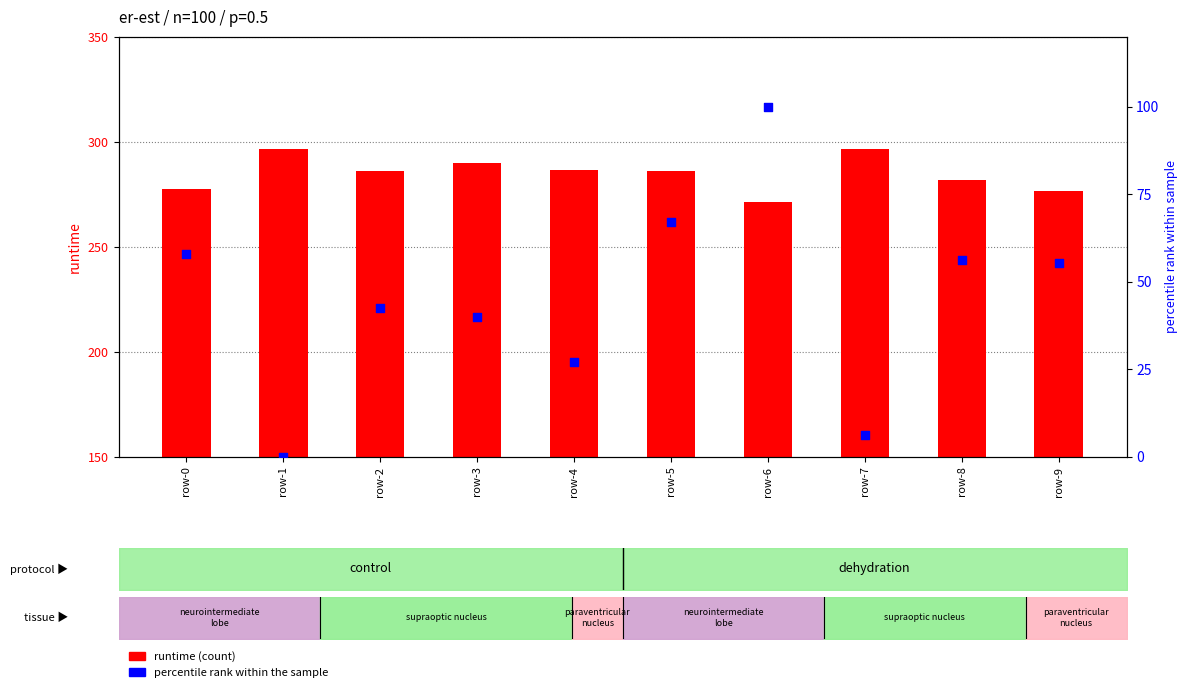

Which series contains the highest Y value?

runtime (shifted)